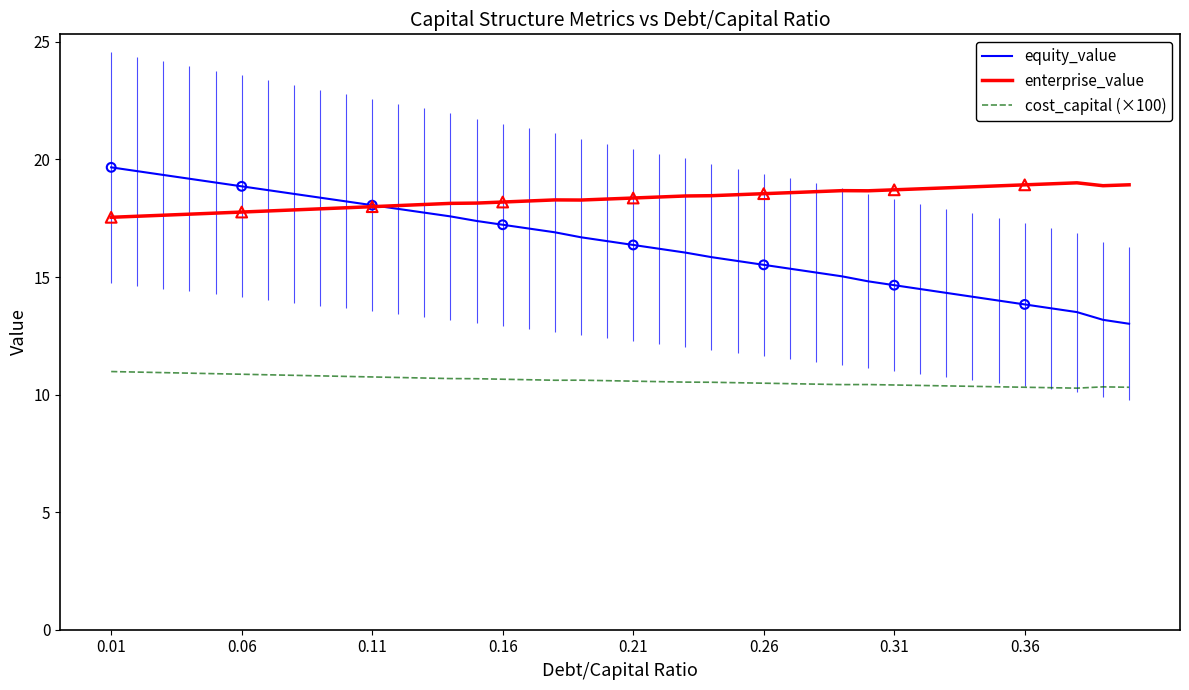

Which series has the largest total across all categories?

enterprise_value